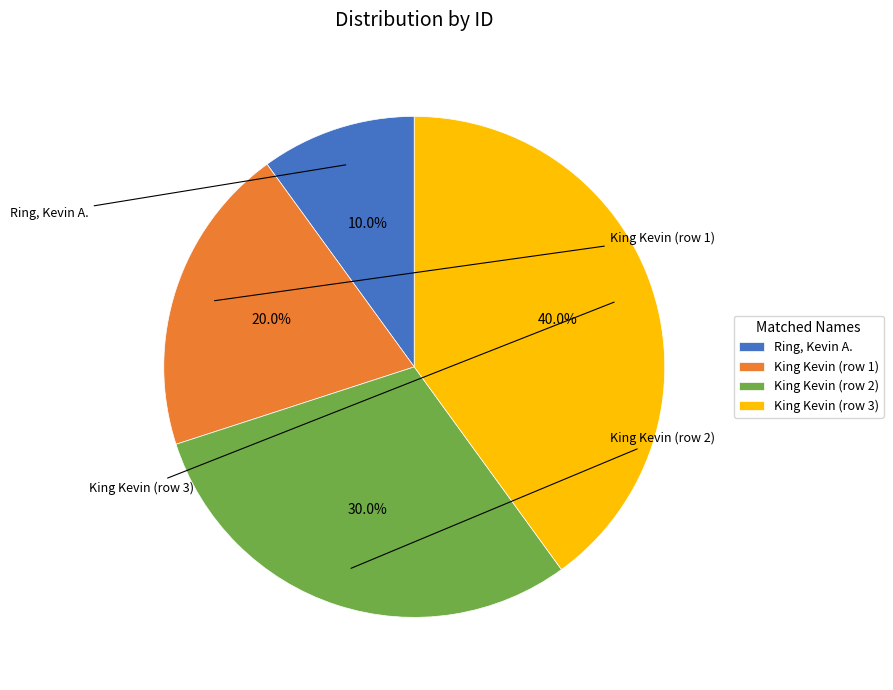

Count the number of slices in the pie.

4